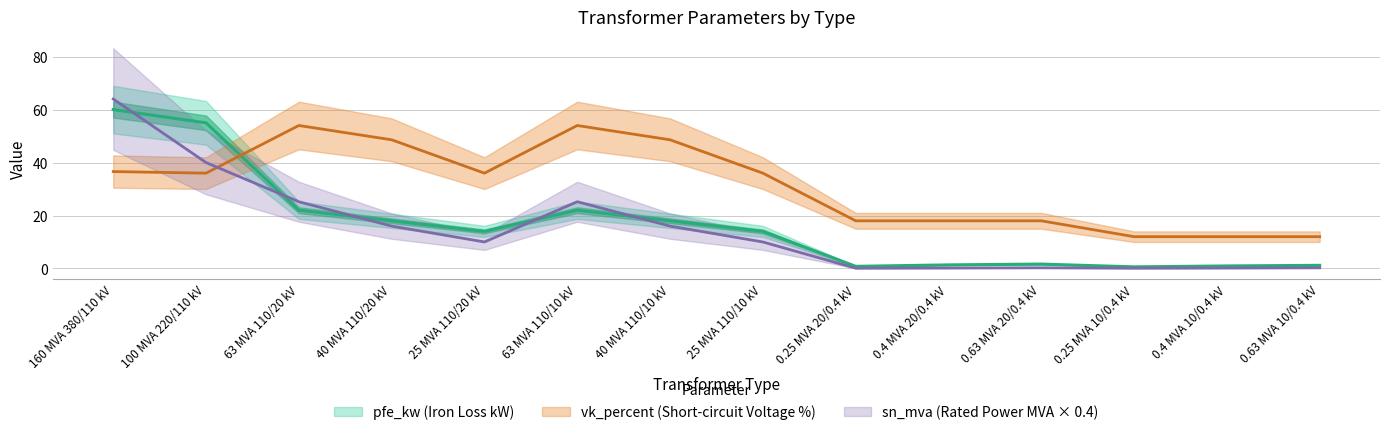

What is the difference between the highest and lowest values at 63 MVA 110/10 kV?

32.0